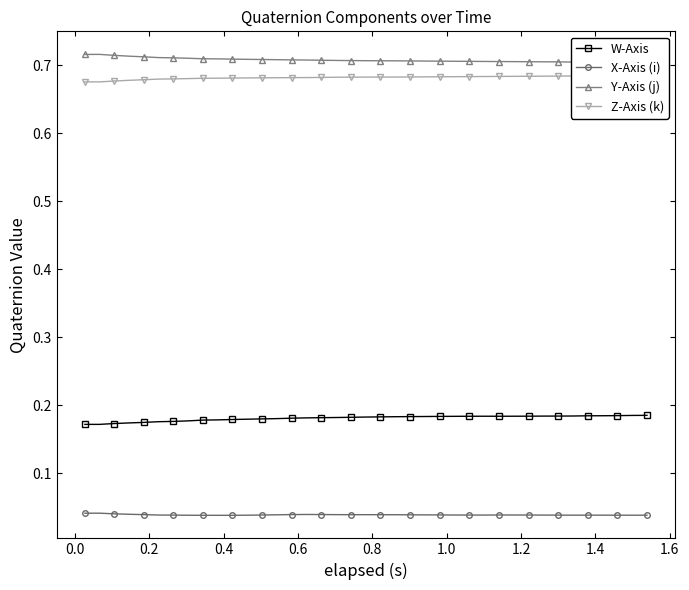

True or false: W-Axis and X-Axis (i) cross at least once.

False